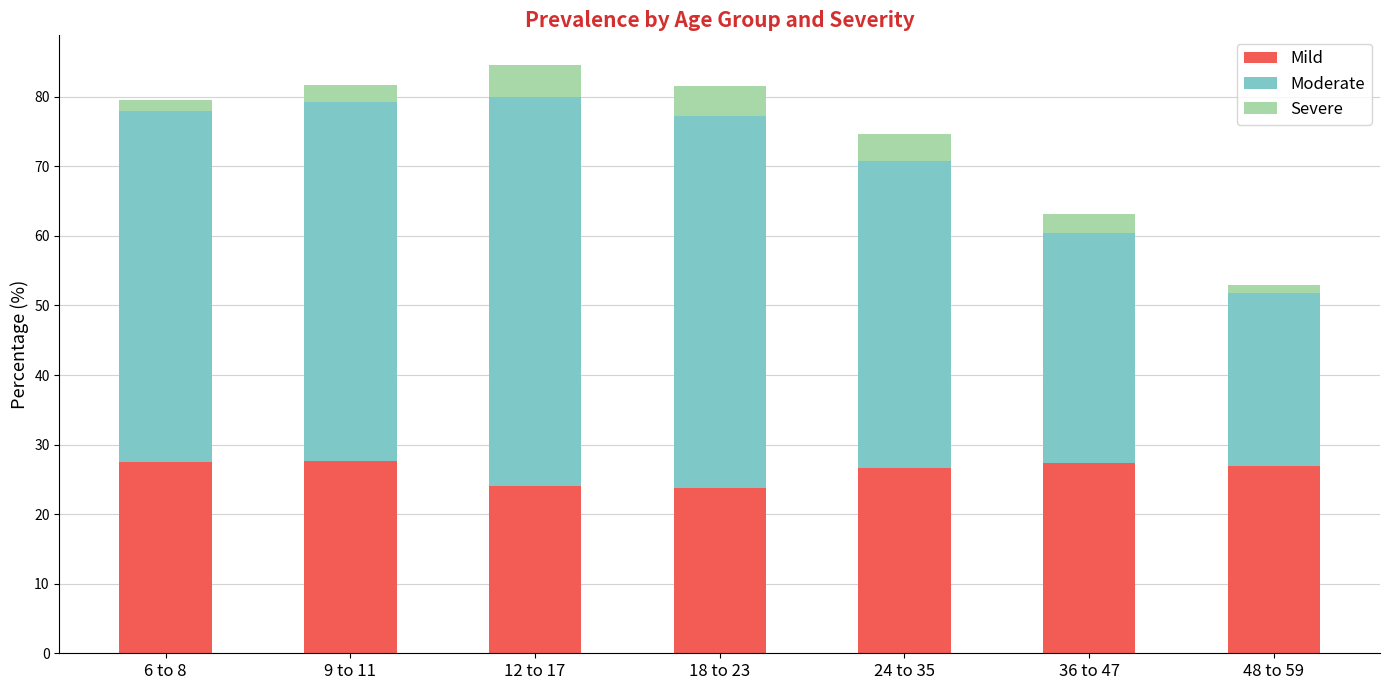

What is the lowest value of the Mild series?

23.8